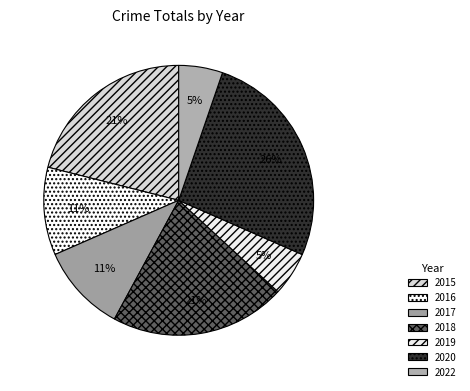

Does 2015 account for over 50% of the chart?

No